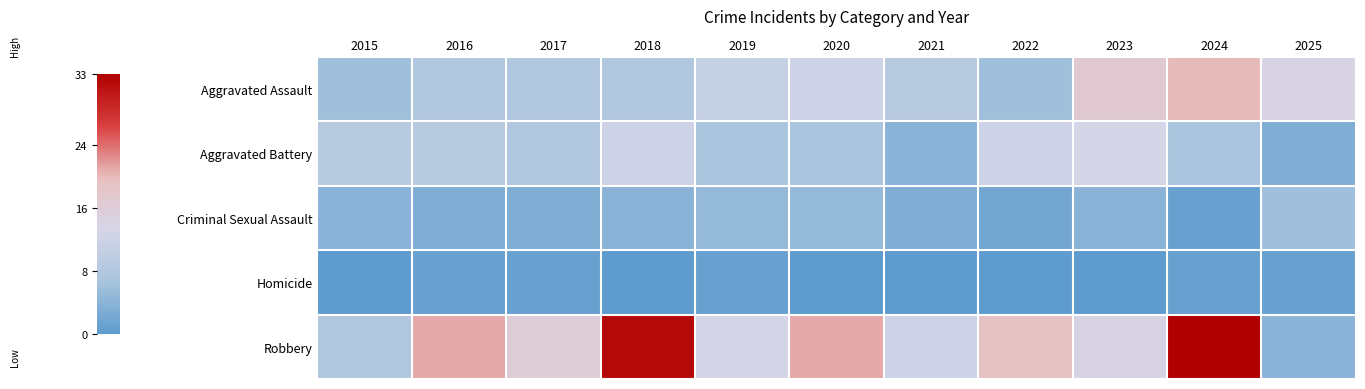

Count the number of data series in this chart.

5